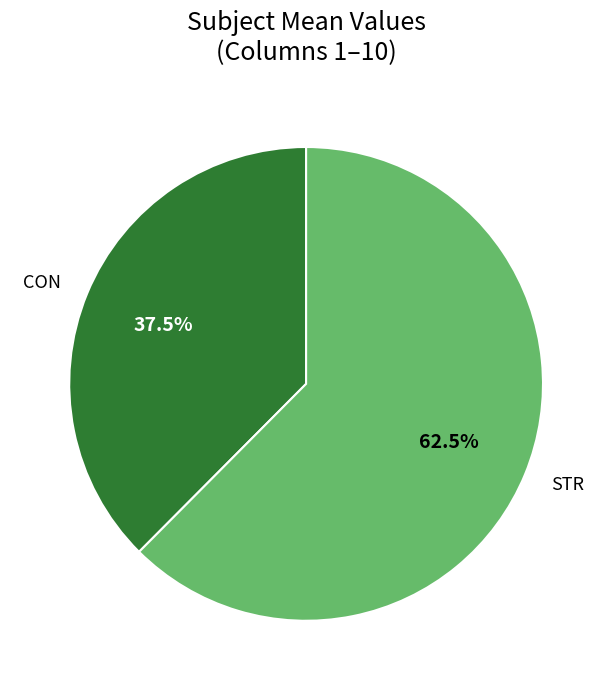

Combined, do CON and STR account for over 50%?

Yes